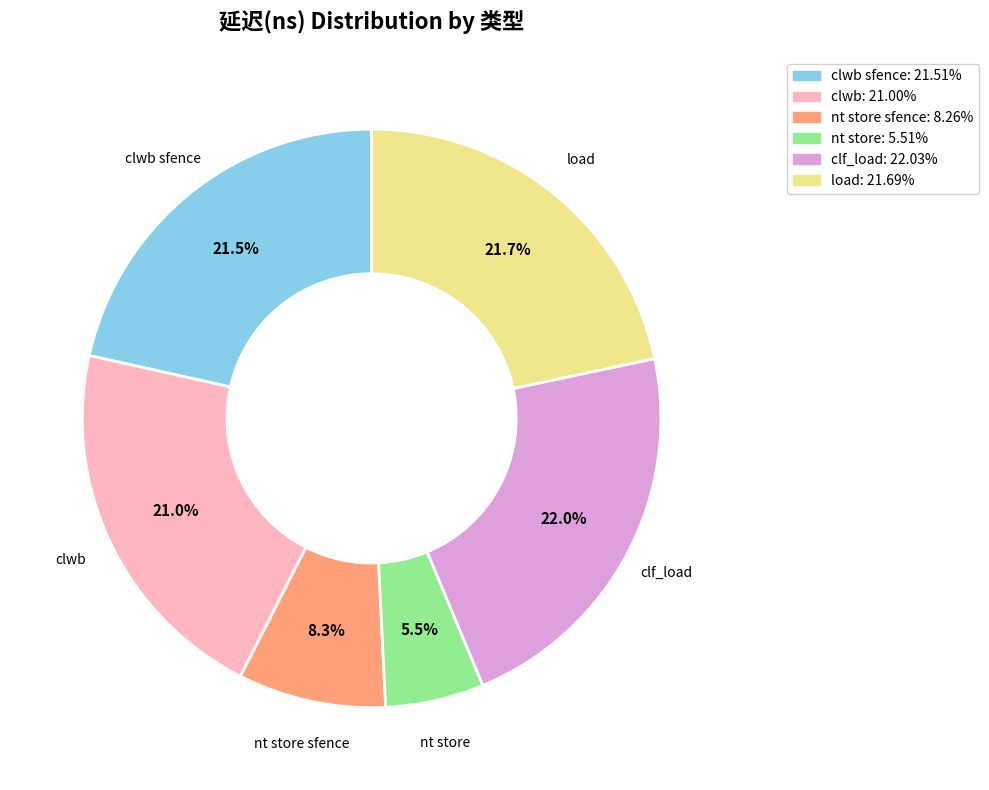

Is there a majority slice in this chart?

No